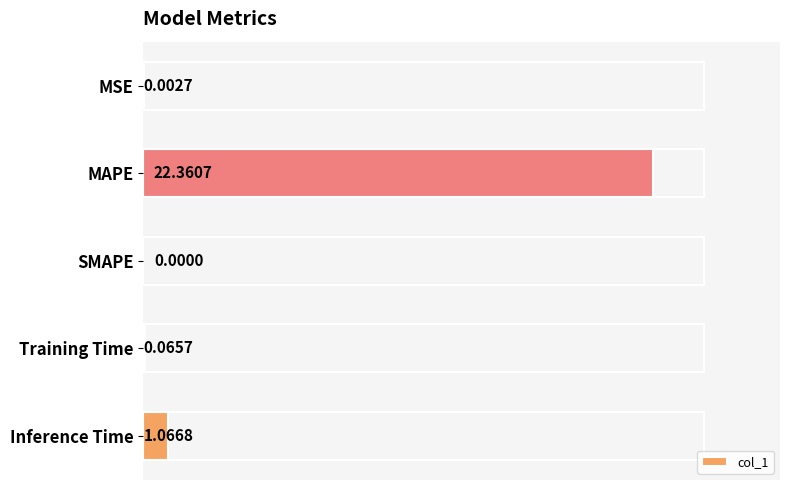

At which label is the value closest to 11?

Inference Time